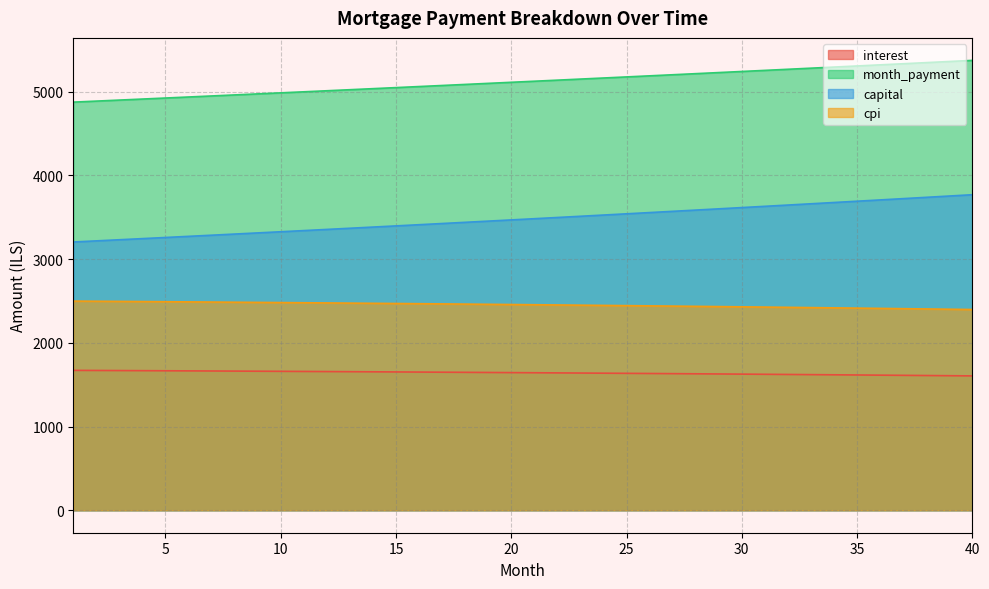

What is the value of the interest point at the 34th from the left?

1617.8